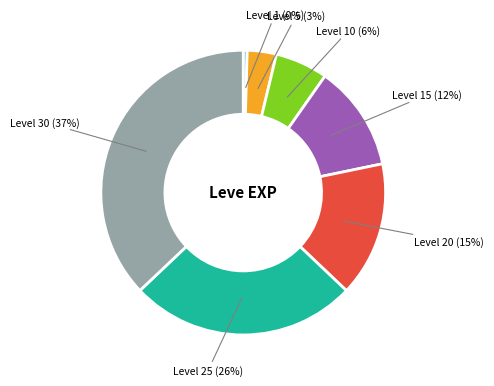

To the nearest percent, what is the average slice percentage?

14%